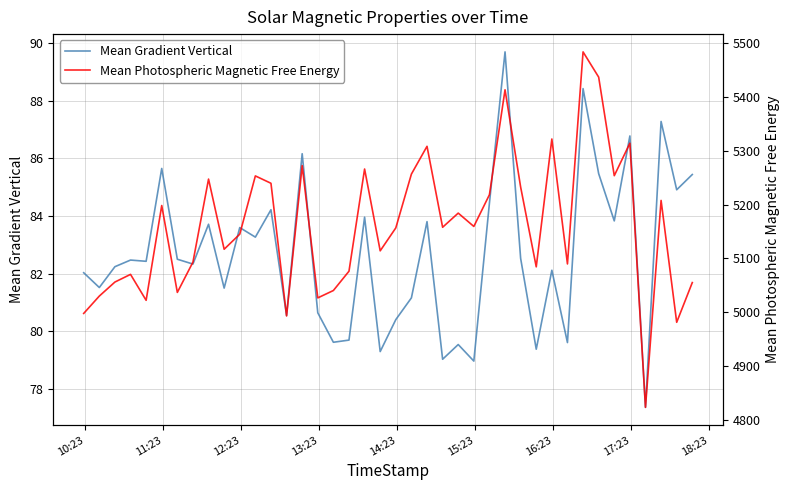

What is the lowest value of the Mean Gradient Vertical series?

77.4